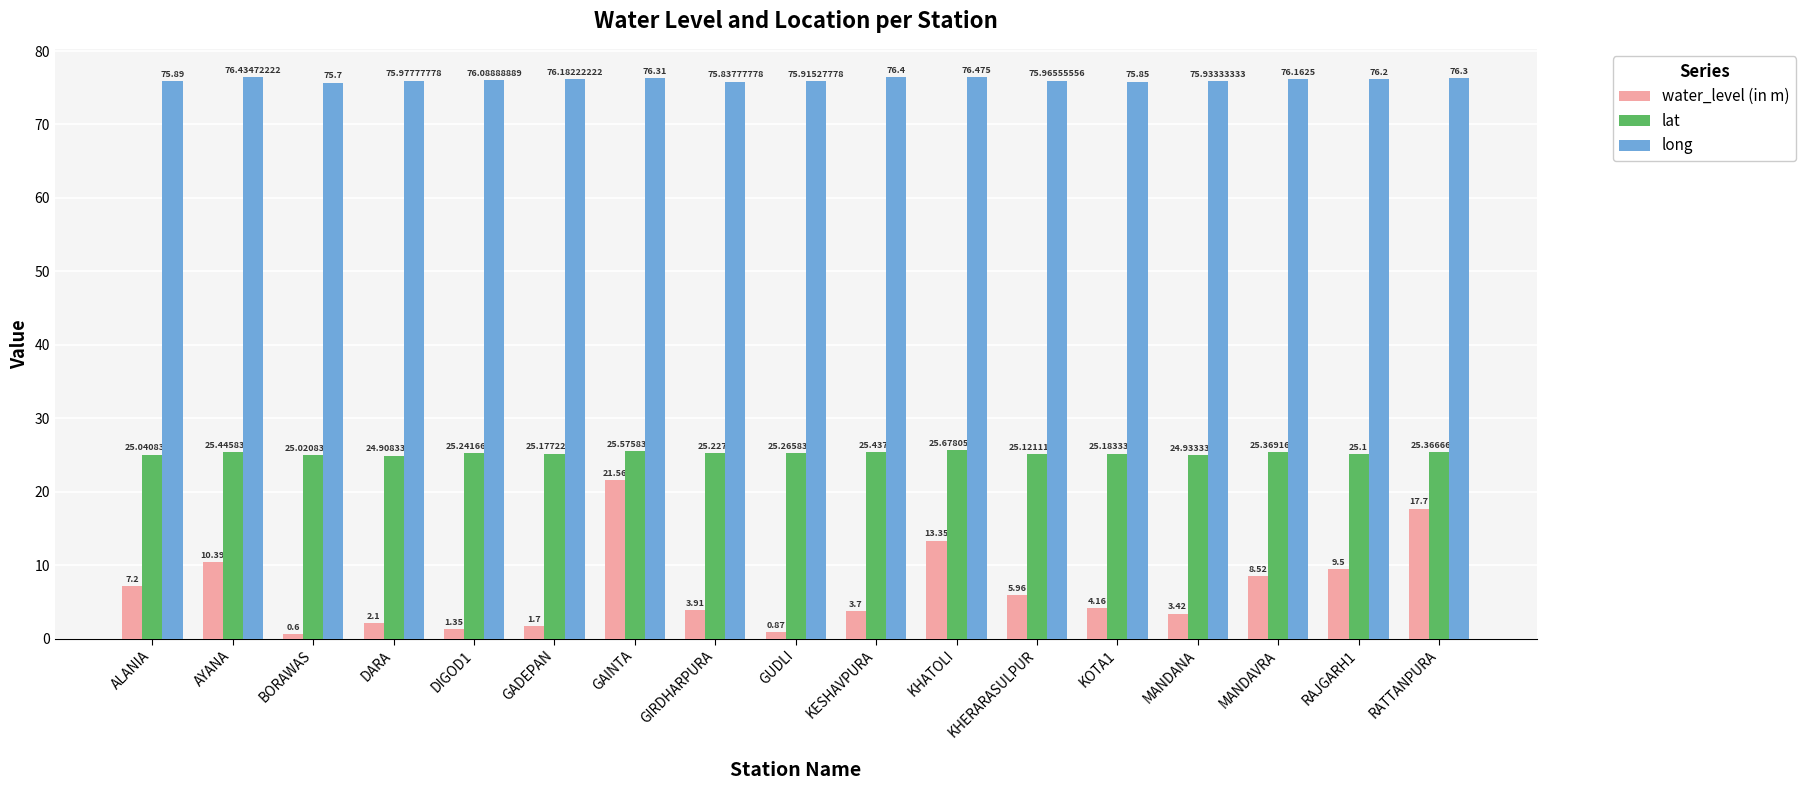

Is the value of lat at KOTA1 greater than the value of water_level (in m) at DIGOD1?

Yes